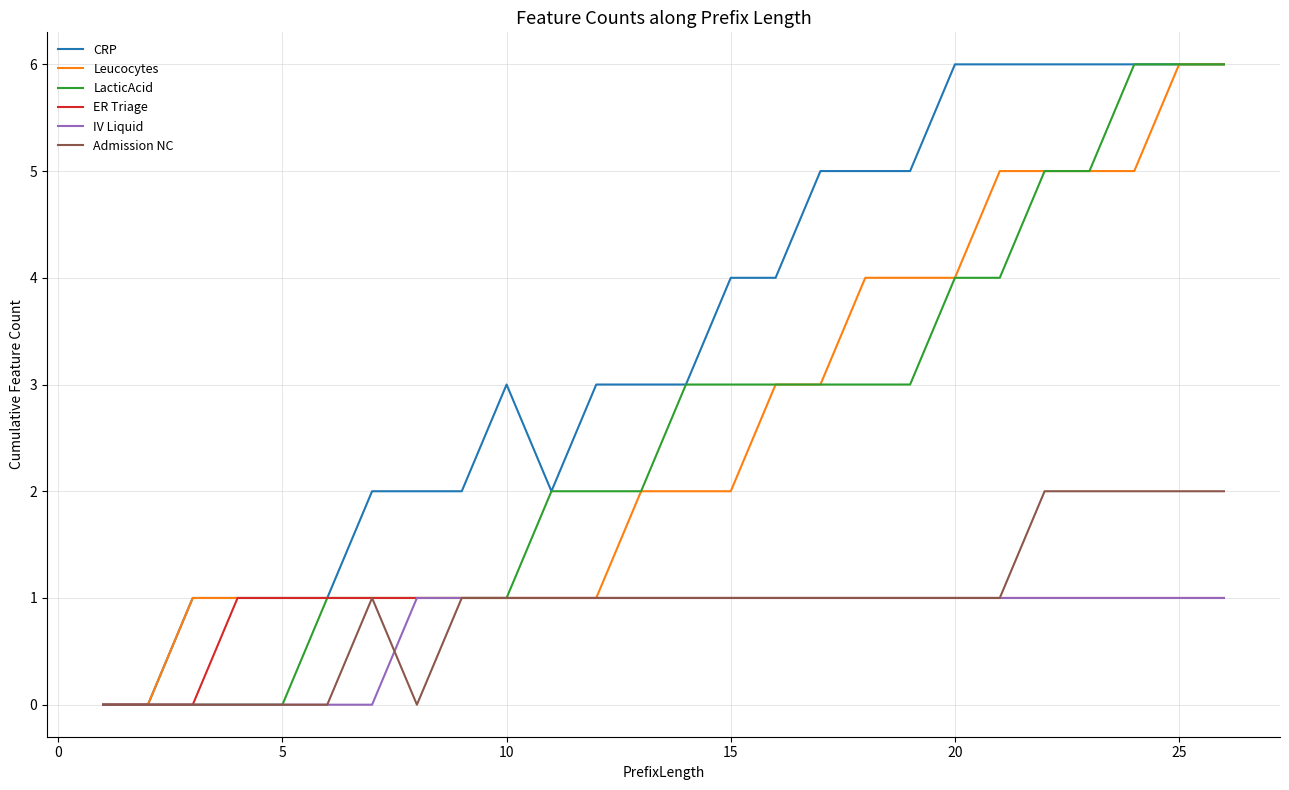

What is the maximum value shown in the chart?

6